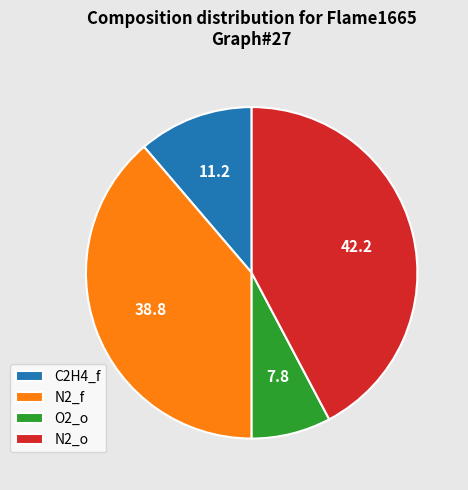

Is it true that N2_o is 42% of the pie?

True